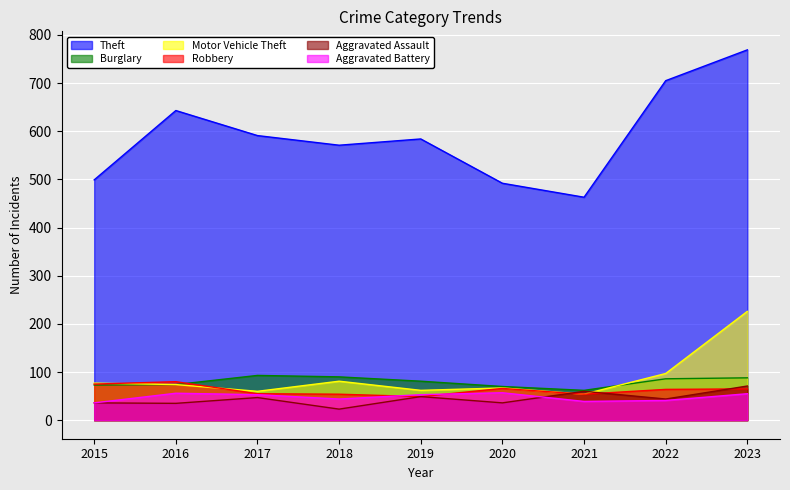

How many lines are shown in the chart?

6